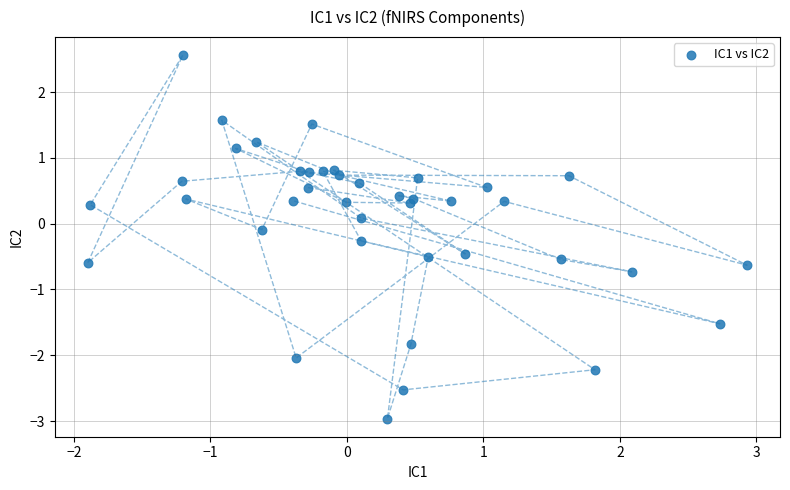

What is the range of X values (max minus min)?

4.8